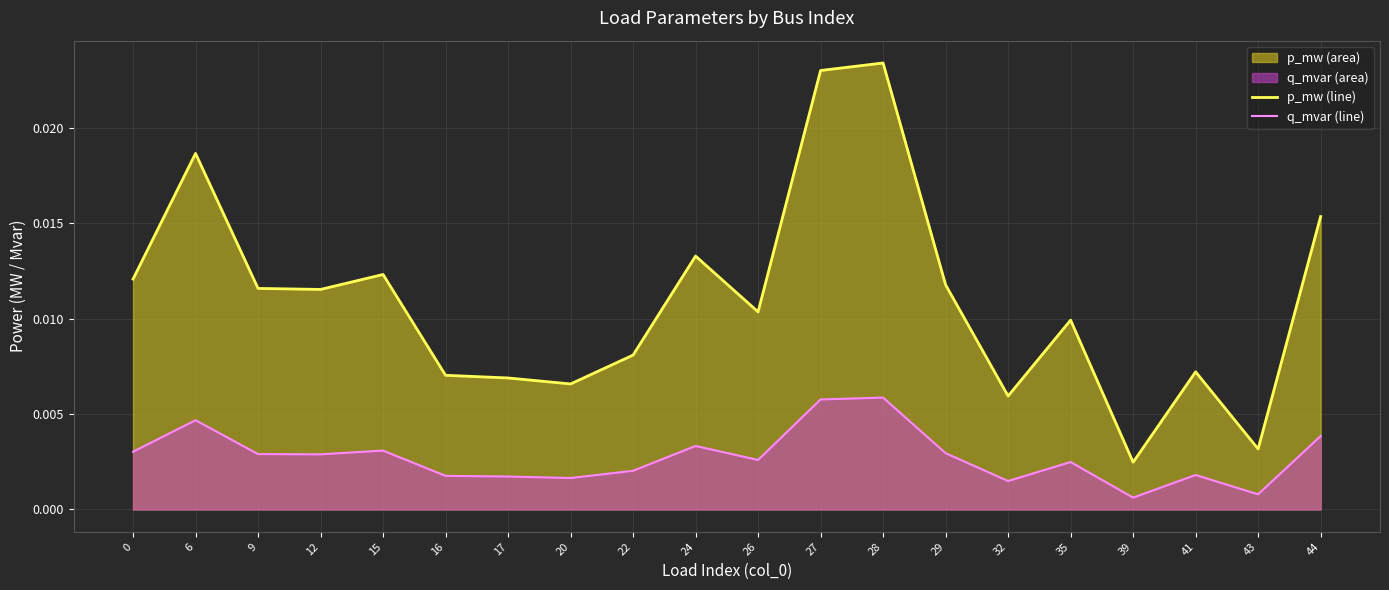

Rank the categories by q_mvar (line) value from highest to lowest.

28, 27, 6, 44, 24, 15, 0, 29, 9, 12, 26, 35, 22, 41, 16, 17, 20, 32, 43, 39